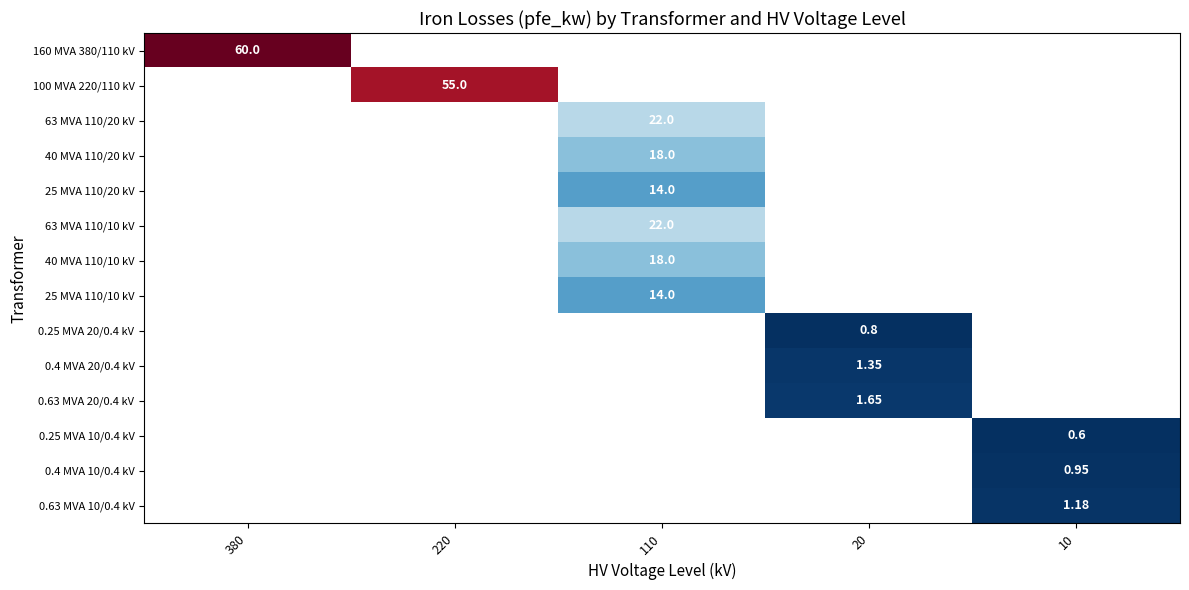

The 25 MVA 110/10 kV series shows 0.0 at 10. True or false?

True